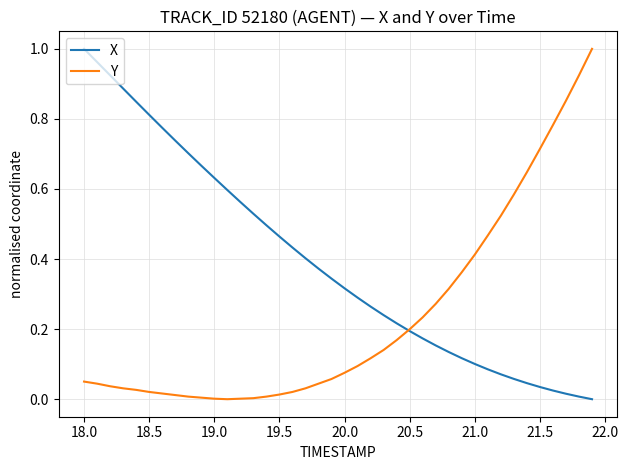

Which series has the largest total across all categories?

X